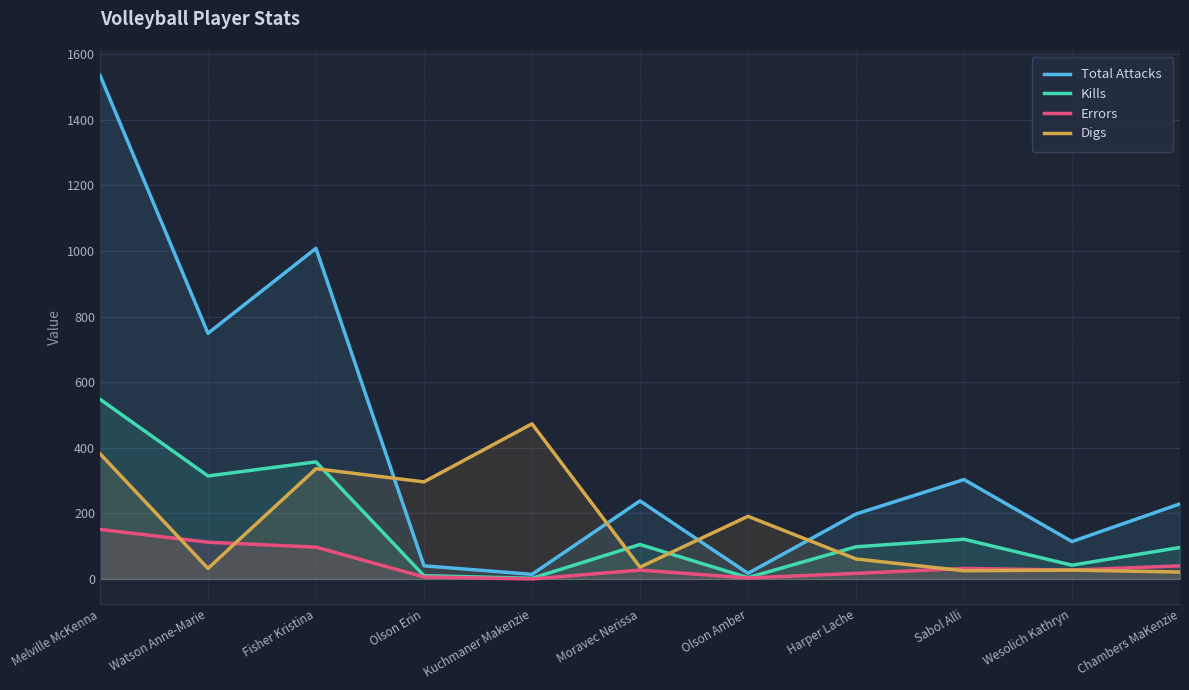

How many intersections are there between Digs and Kills?

4